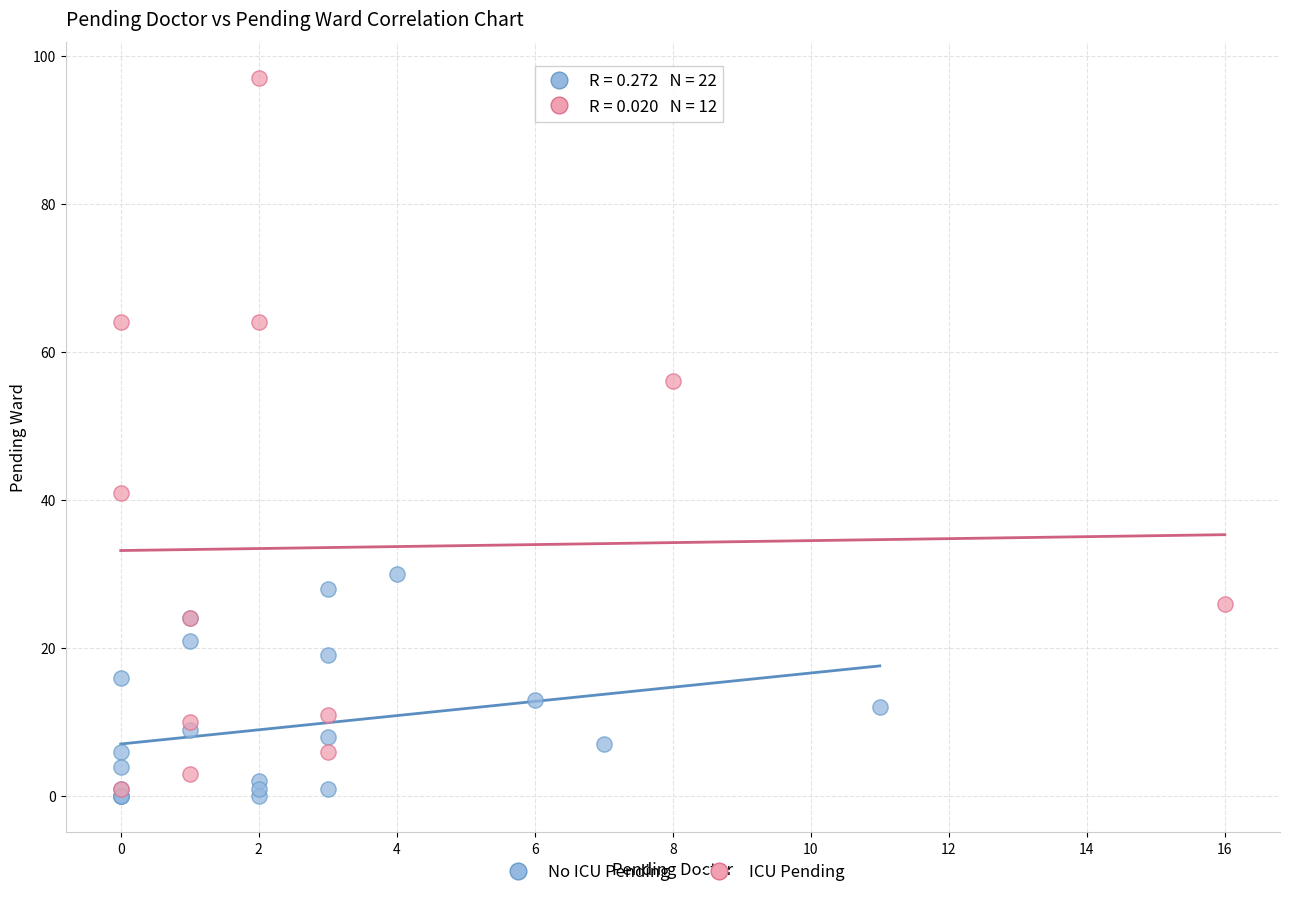

Which series contains the highest Y value?

ICU Pending